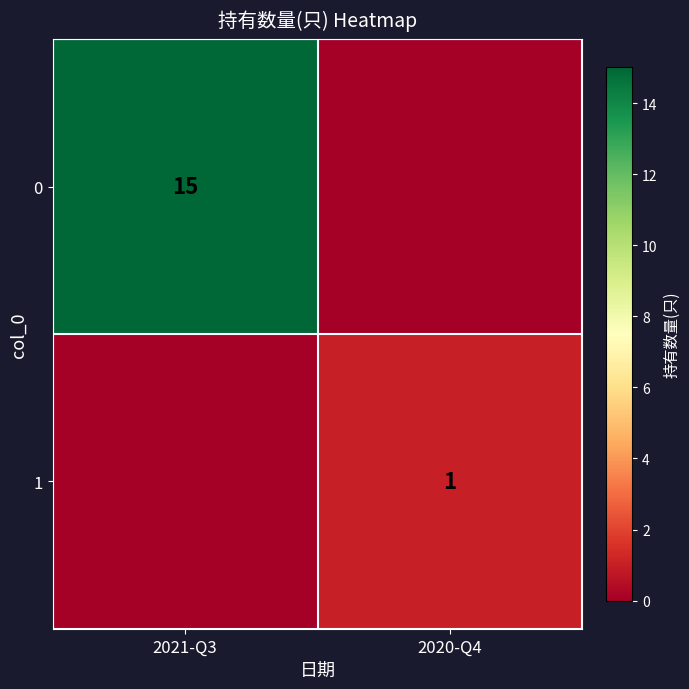

Between 2021-Q3 and 2020-Q4, which is larger?

2021-Q3